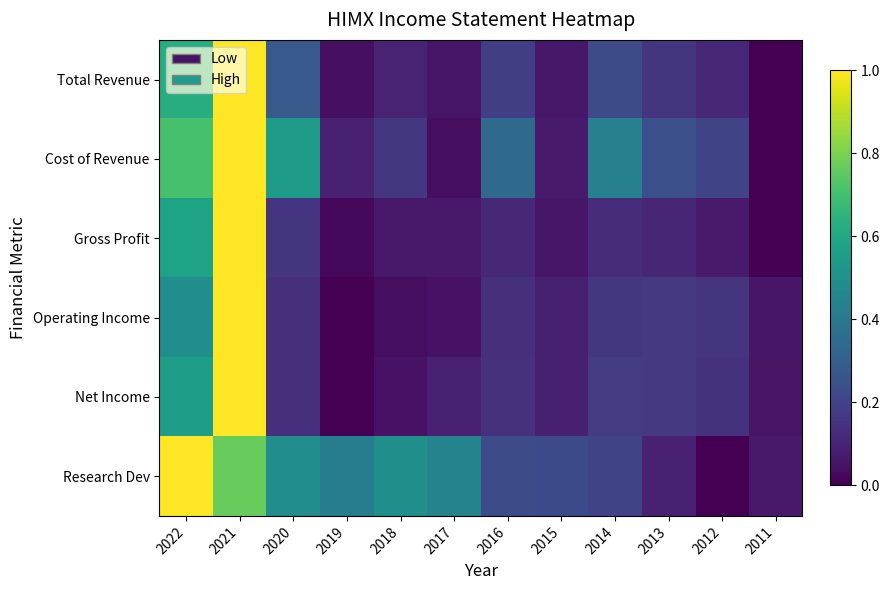

List the series in order of their peak value, highest first.

Total Revenue, Cost of Revenue, Gross Profit, Operating Income, Net Income, Research Dev